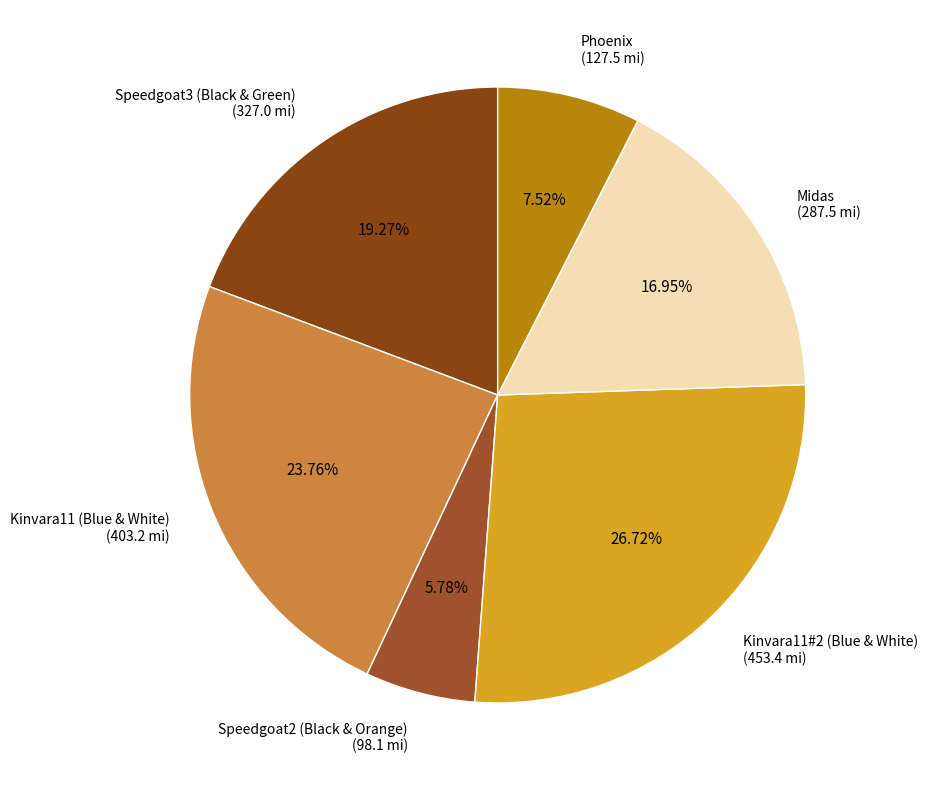

Approximately how many times larger is the value at Speedgoat3 (Black & Green) compared to Kinvara11 (Blue & White)?

0.8